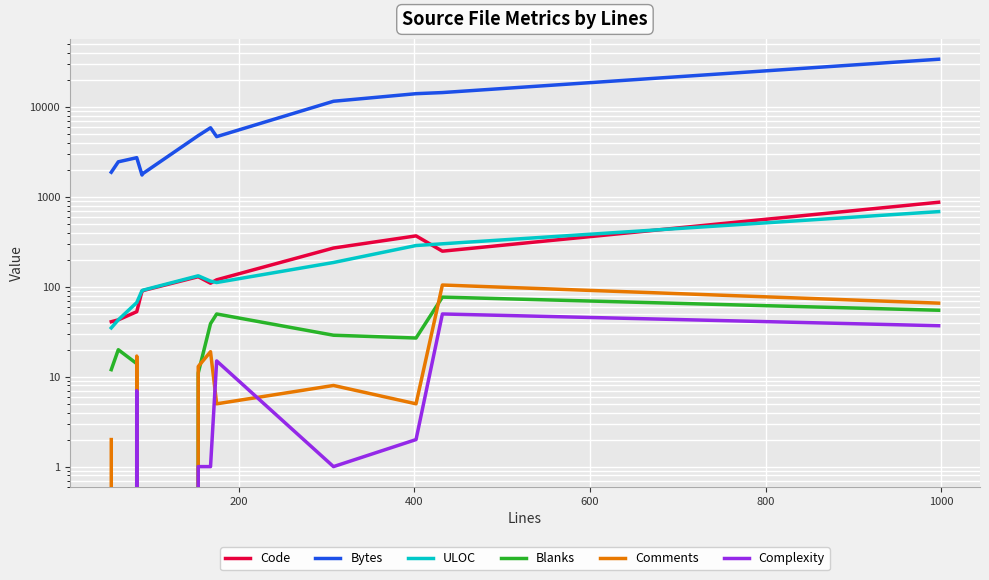

What is the greatest value displayed?

34229